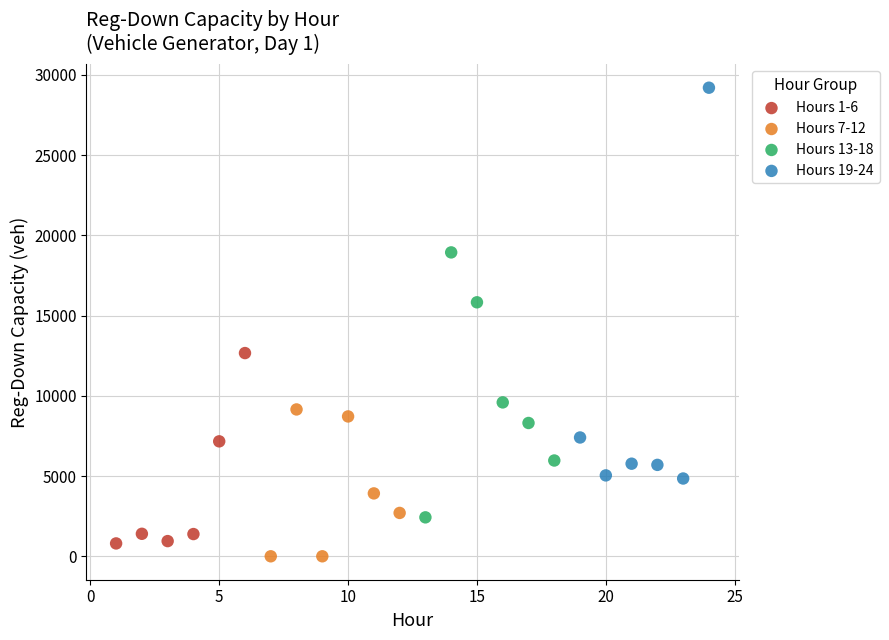

Which series contains the highest Y value?

Hours 19-24